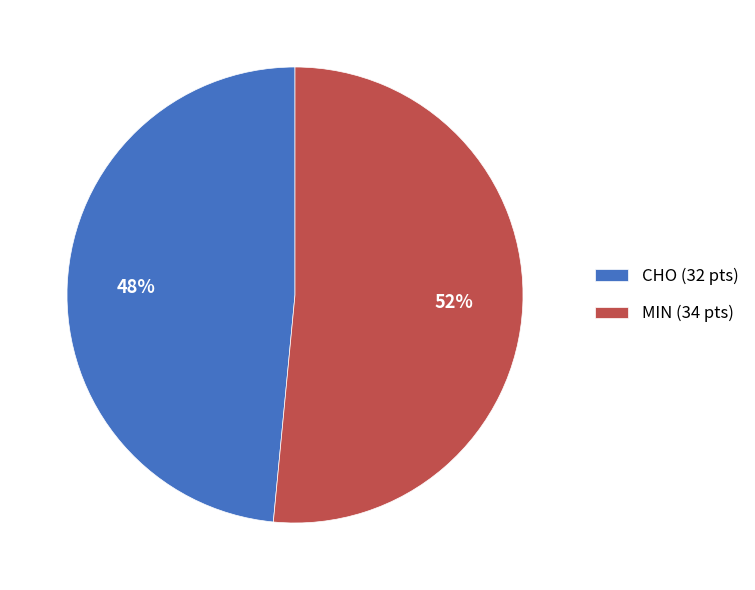

Is MIN the majority of the pie?

Yes